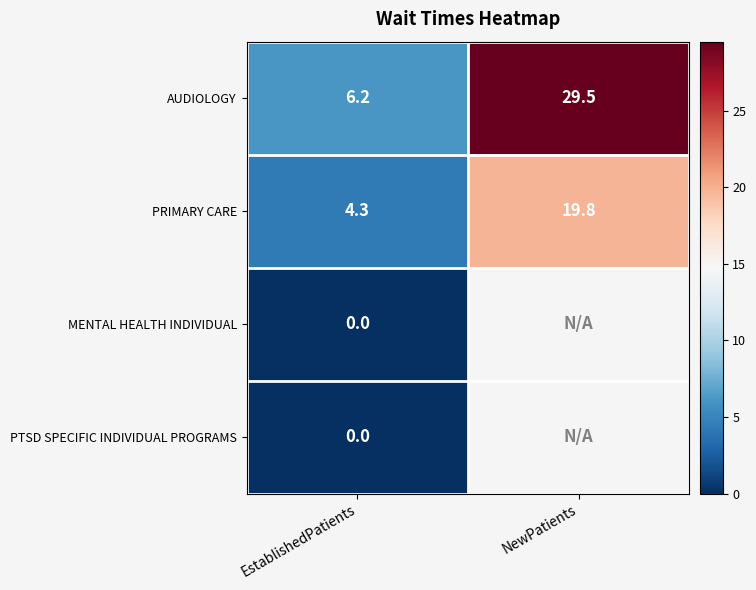

Rank the categories by PRIMARY CARE value from lowest to highest.

EstablishedPatients, NewPatients